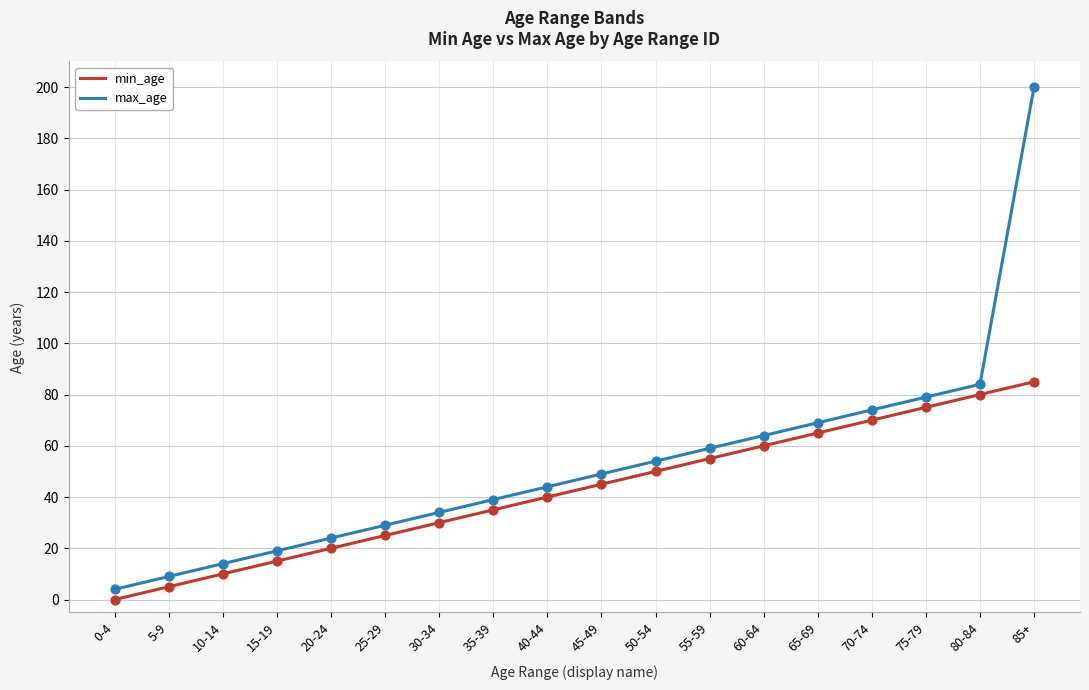

At which category is the sum across all series the highest?

85+